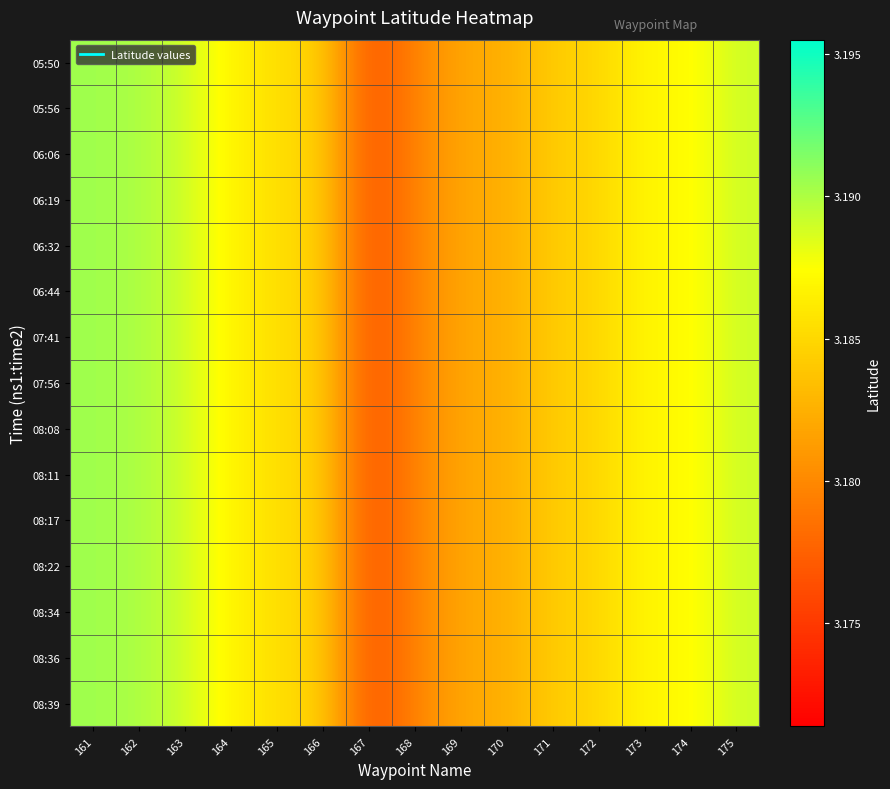

Reading left to right, extract all data points from this chart.

05:50: 161=3.2	162=3.2	163=3.2	164=3.2	165=3.2	166=3.2	167=3.2	168=3.2	169=3.2	170=3.2	171=3.2	172=3.2	173=3.2	174=3.2	175=3.2
05:56: 161=3.2	162=3.2	163=3.2	164=3.2	165=3.2	166=3.2	167=3.2	168=3.2	169=3.2	170=3.2	171=3.2	172=3.2	173=3.2	174=3.2	175=3.2
06:06: 161=3.2	162=3.2	163=3.2	164=3.2	165=3.2	166=3.2	167=3.2	168=3.2	169=3.2	170=3.2	171=3.2	172=3.2	173=3.2	174=3.2	175=3.2
06:19: 161=3.2	162=3.2	163=3.2	164=3.2	165=3.2	166=3.2	167=3.2	168=3.2	169=3.2	170=3.2	171=3.2	172=3.2	173=3.2	174=3.2	175=3.2
06:32: 161=3.2	162=3.2	163=3.2	164=3.2	165=3.2	166=3.2	167=3.2	168=3.2	169=3.2	170=3.2	171=3.2	172=3.2	173=3.2	174=3.2	175=3.2
06:44: 161=3.2	162=3.2	163=3.2	164=3.2	165=3.2	166=3.2	167=3.2	168=3.2	169=3.2	170=3.2	171=3.2	172=3.2	173=3.2	174=3.2	175=3.2
07:41: 161=3.2	162=3.2	163=3.2	164=3.2	165=3.2	166=3.2	167=3.2	168=3.2	169=3.2	170=3.2	171=3.2	172=3.2	173=3.2	174=3.2	175=3.2
07:56: 161=3.2	162=3.2	163=3.2	164=3.2	165=3.2	166=3.2	167=3.2	168=3.2	169=3.2	170=3.2	171=3.2	172=3.2	173=3.2	174=3.2	175=3.2
08:08: 161=3.2	162=3.2	163=3.2	164=3.2	165=3.2	166=3.2	167=3.2	168=3.2	169=3.2	170=3.2	171=3.2	172=3.2	173=3.2	174=3.2	175=3.2
08:11: 161=3.2	162=3.2	163=3.2	164=3.2	165=3.2	166=3.2	167=3.2	168=3.2	169=3.2	170=3.2	171=3.2	172=3.2	173=3.2	174=3.2	175=3.2
08:17: 161=3.2	162=3.2	163=3.2	164=3.2	165=3.2	166=3.2	167=3.2	168=3.2	169=3.2	170=3.2	171=3.2	172=3.2	173=3.2	174=3.2	175=3.2
08:22: 161=3.2	162=3.2	163=3.2	164=3.2	165=3.2	166=3.2	167=3.2	168=3.2	169=3.2	170=3.2	171=3.2	172=3.2	173=3.2	174=3.2	175=3.2
08:34: 161=3.2	162=3.2	163=3.2	164=3.2	165=3.2	166=3.2	167=3.2	168=3.2	169=3.2	170=3.2	171=3.2	172=3.2	173=3.2	174=3.2	175=3.2
08:36: 161=3.2	162=3.2	163=3.2	164=3.2	165=3.2	166=3.2	167=3.2	168=3.2	169=3.2	170=3.2	171=3.2	172=3.2	173=3.2	174=3.2	175=3.2
08:39: 161=3.2	162=3.2	163=3.2	164=3.2	165=3.2	166=3.2	167=3.2	168=3.2	169=3.2	170=3.2	171=3.2	172=3.2	173=3.2	174=3.2	175=3.2